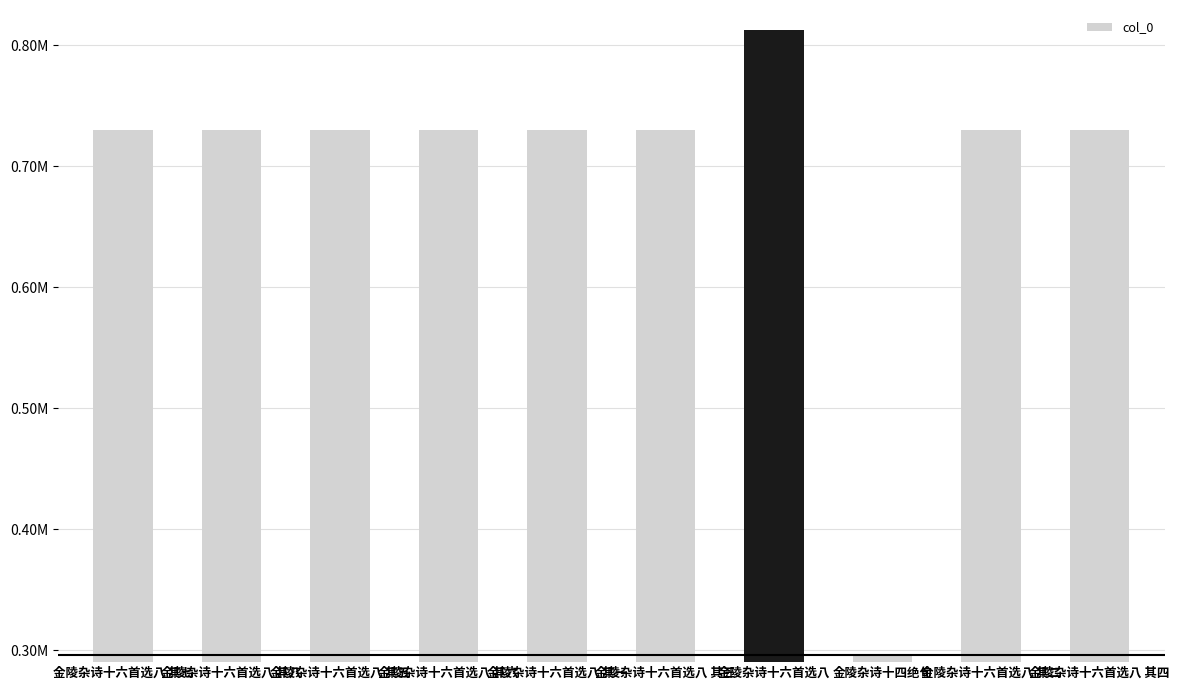

Where does the data first go above 730417?

金陵杂诗十六首选八 其七